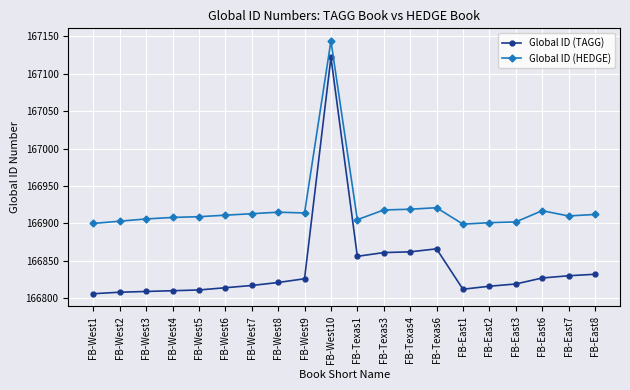

What is the difference between the maximum and minimum values in the Global ID (HEDGE) series?

245